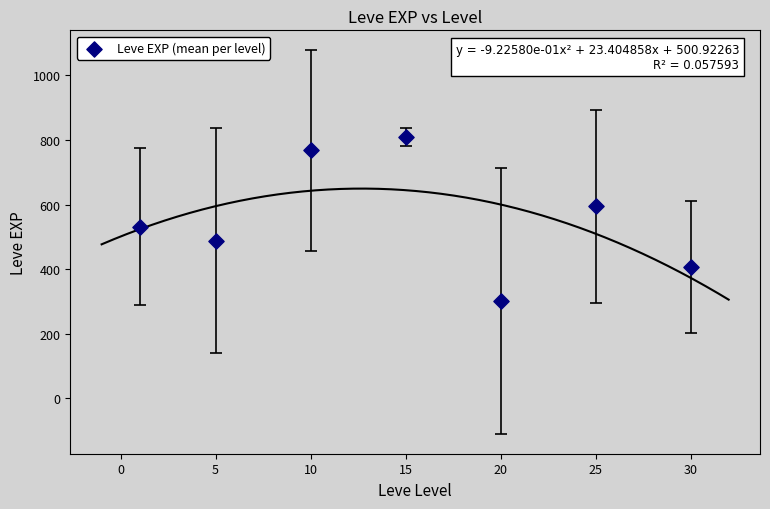

What is the average Y value?

556.9